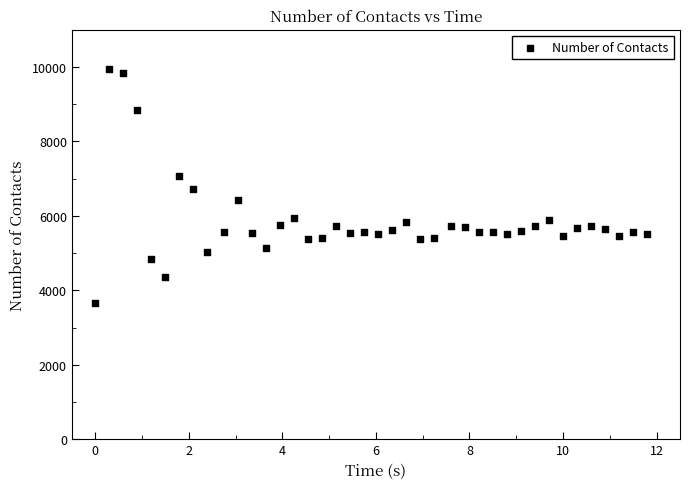

What is the range of Y values (max minus min)?

6298